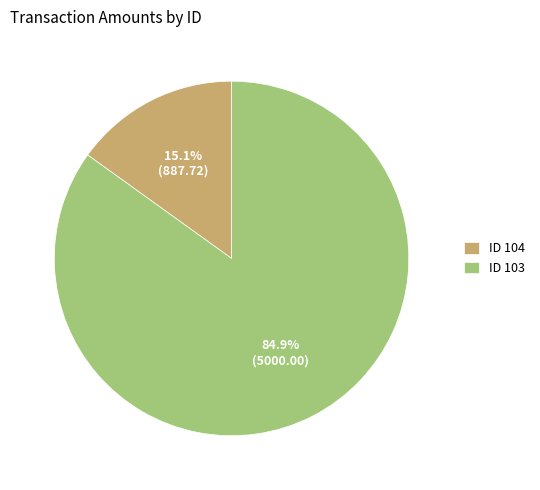

What portion of the pie excludes ID 103?

15.1%